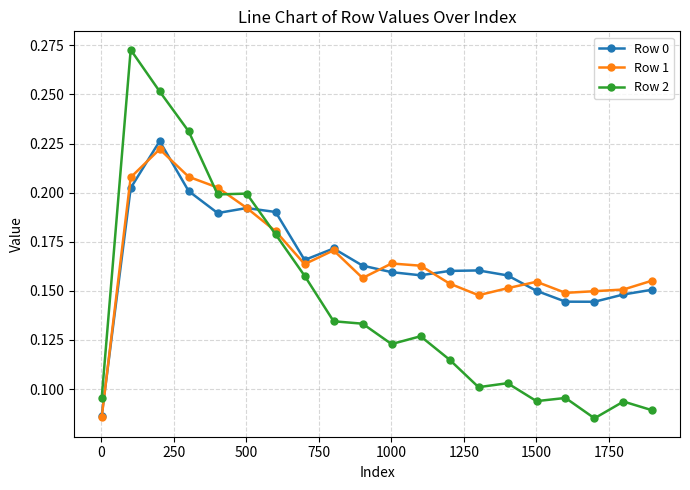

Which series has the widest spread of values?

Row 2